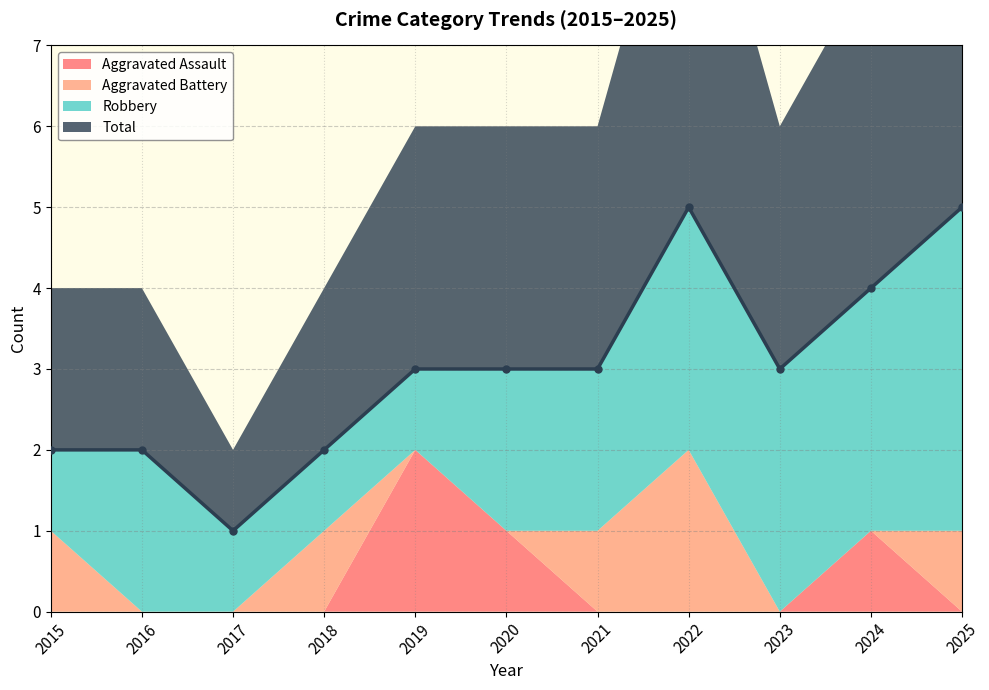

What is the maximum value for Aggravated Battery?

2